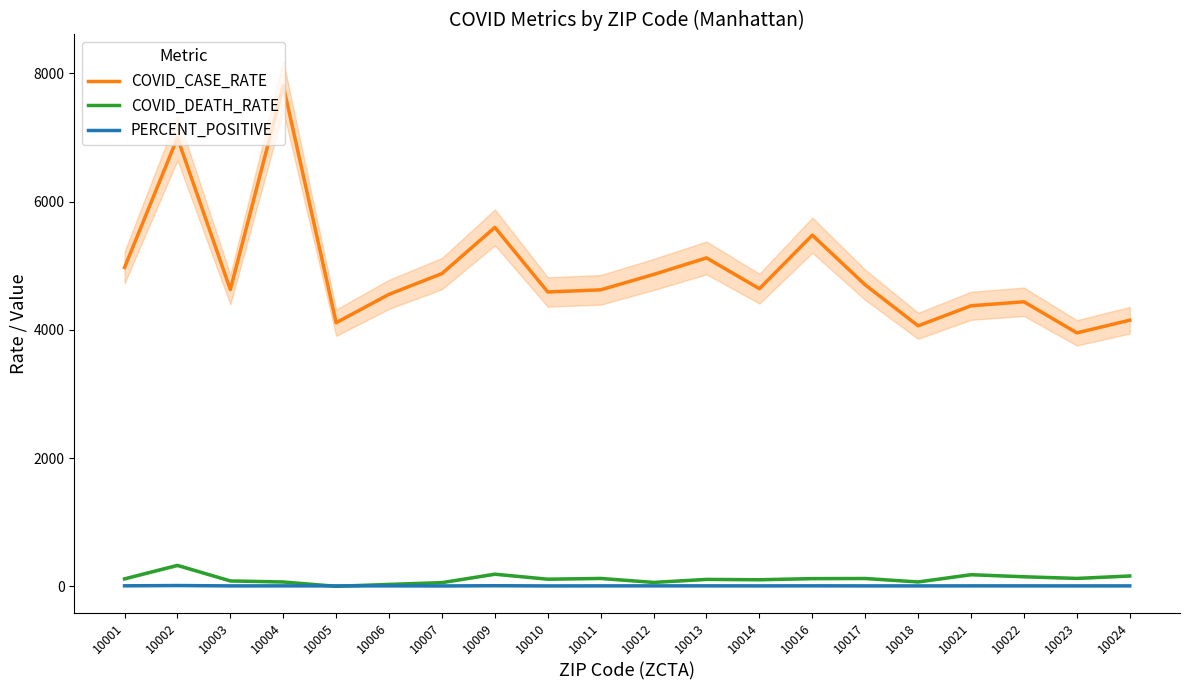

What is the difference between the PERCENT_POSITIVE values at 10022 and 10016?

0.7